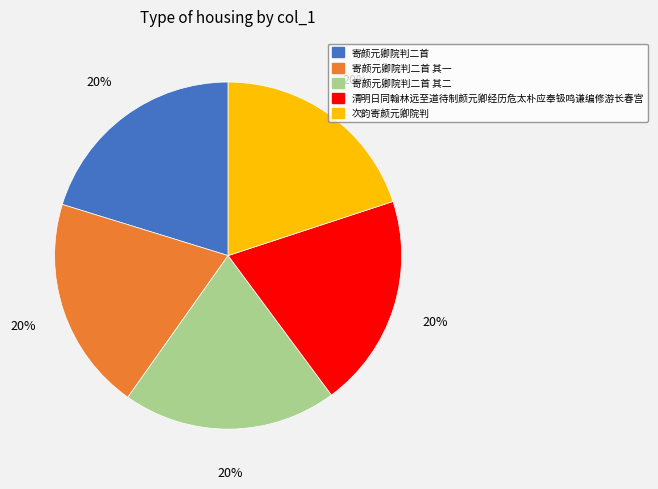

Is there any slice that represents more than half of the pie?

No